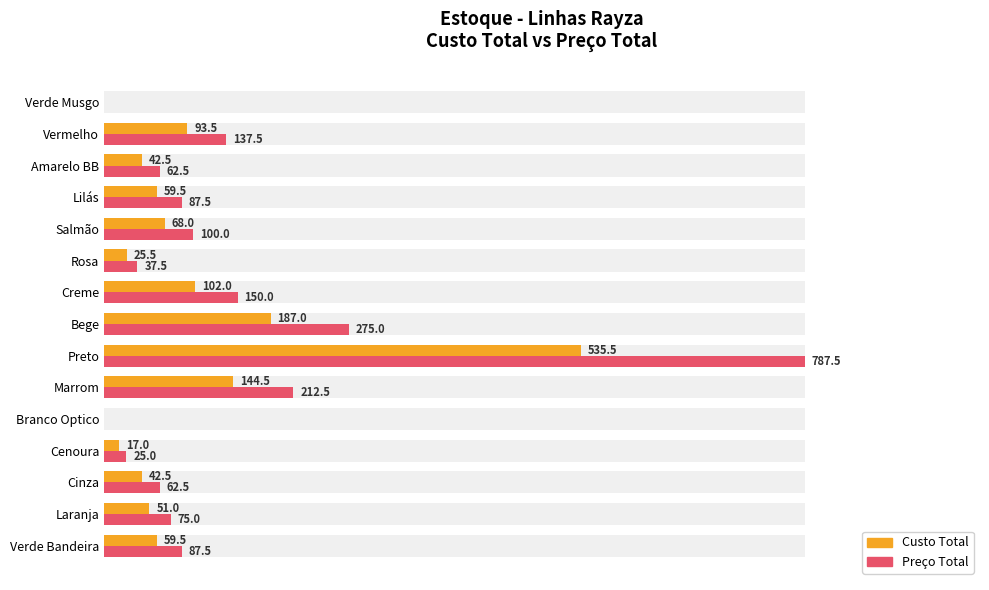

Is the value of Preço Total at Salmão greater than the value of Custo Total at Salmão?

Yes